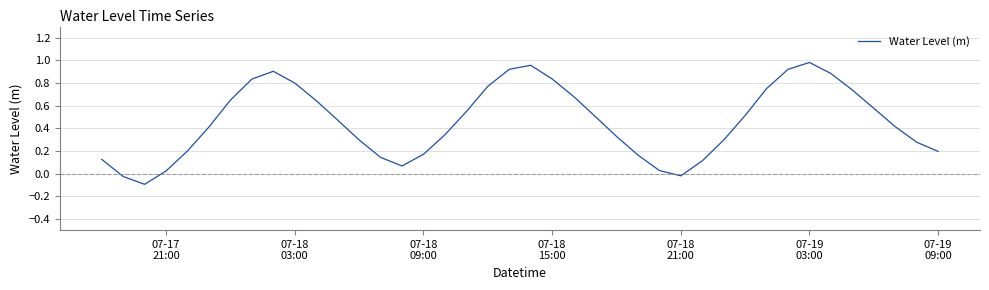

What is the difference between the maximum and minimum values?

1.1